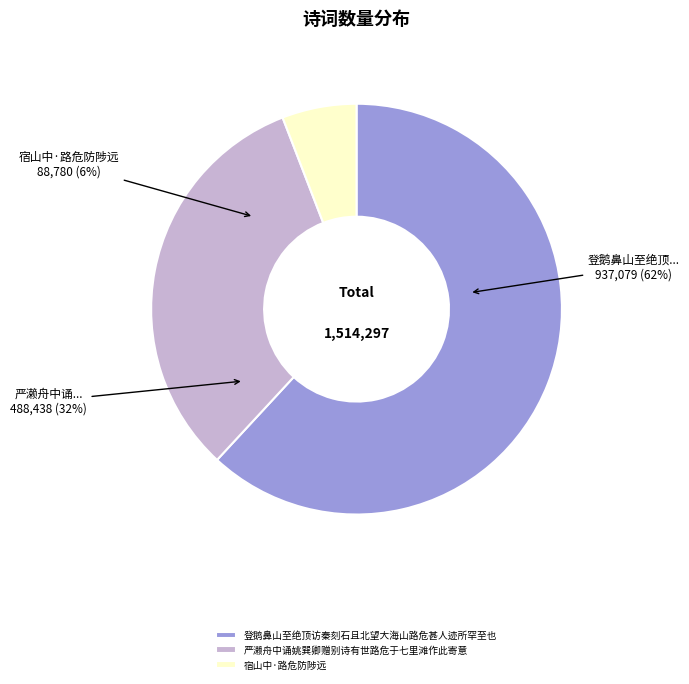

Which slice is the largest?

登鹅鼻山至绝顶访秦刻石且北望大海山路危甚人迹所罕至也